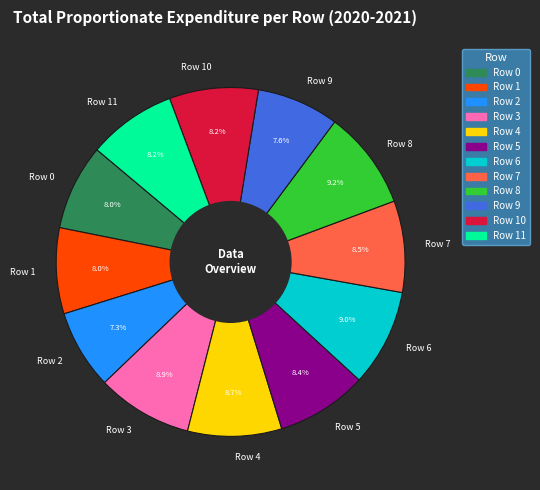

Does any single category account for the majority?

No